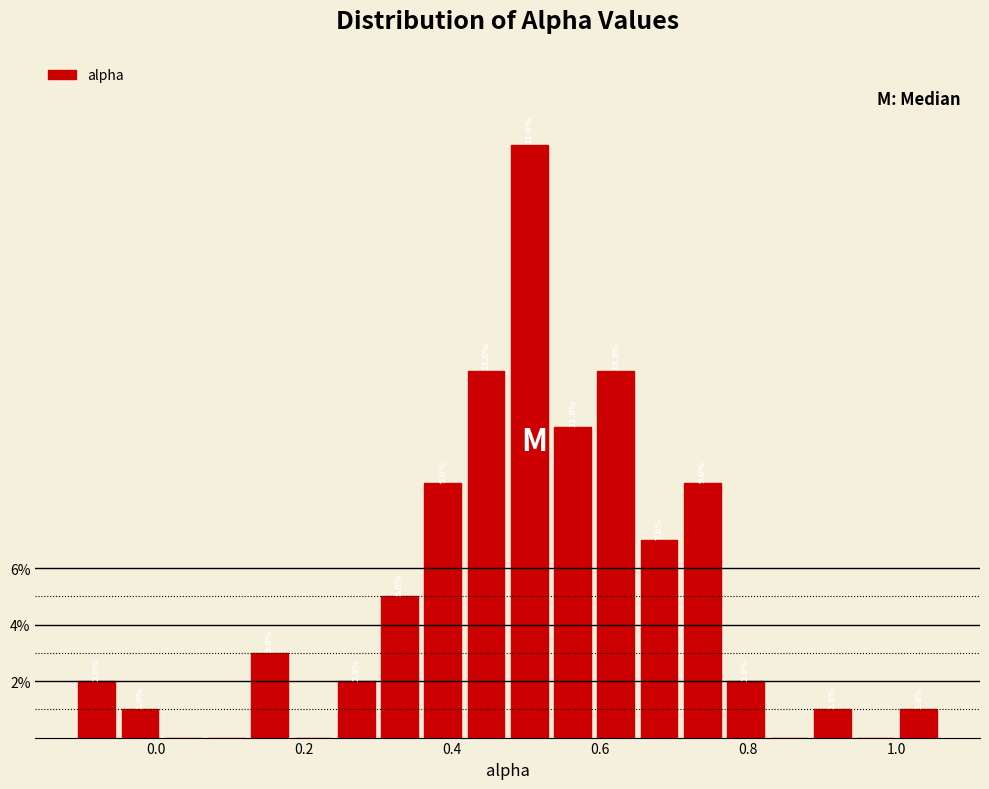

Read against the x-axis, roughly where is the centre of the tallest bar?

0.50